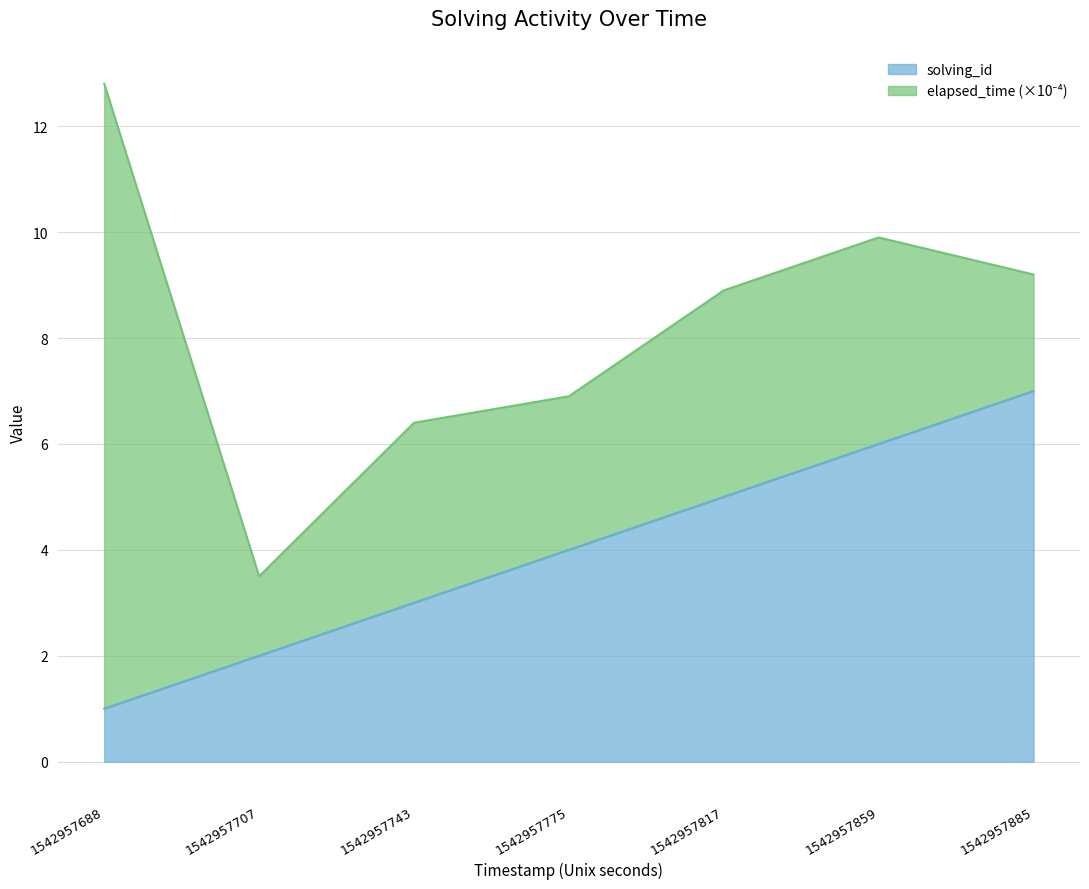

What is the value of the 7th point from the left?

7